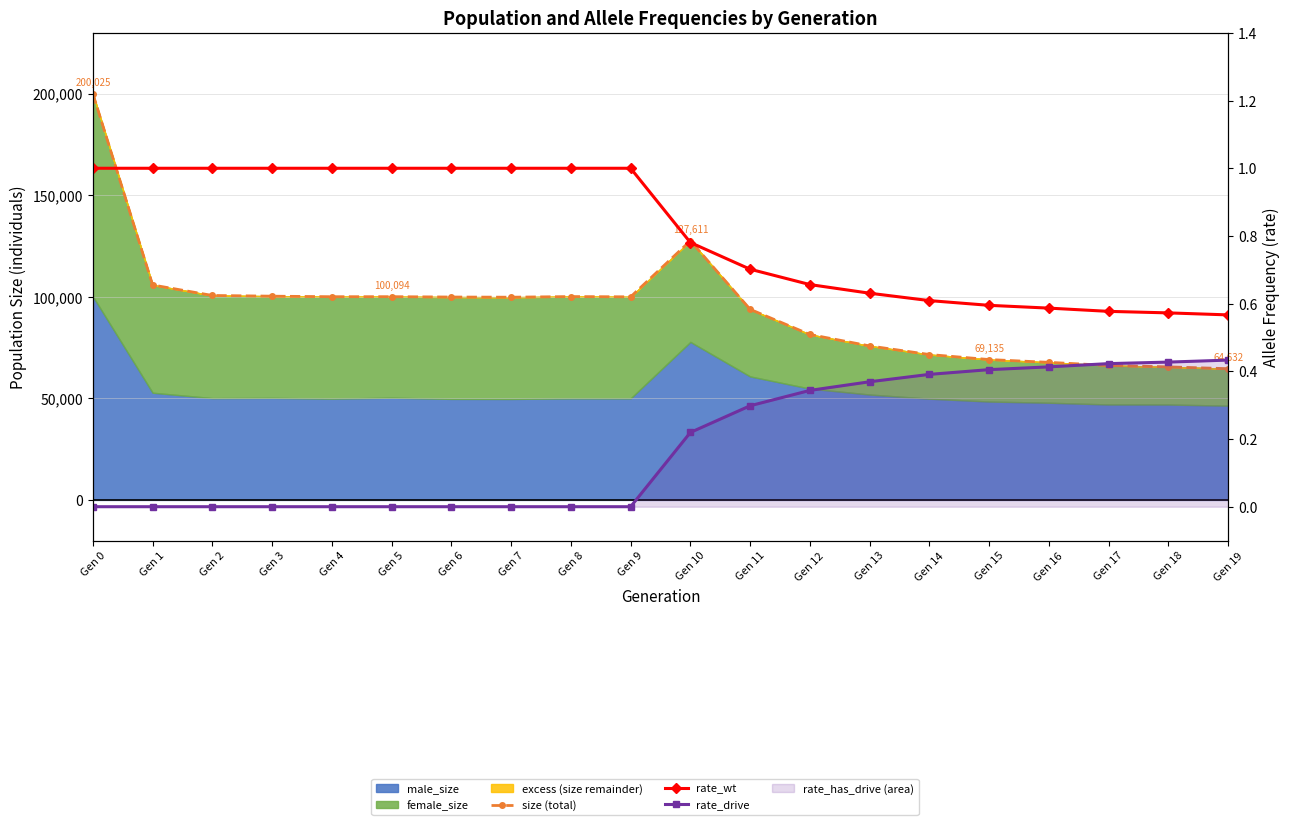

What is the value of the size (total) point at the 15th from the left?

71609.0